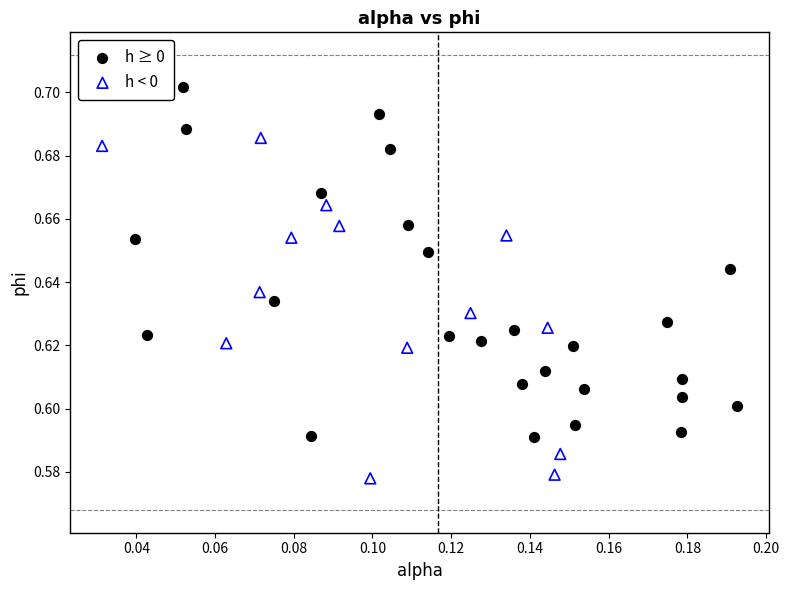

Which series contains the lowest Y value?

h < 0